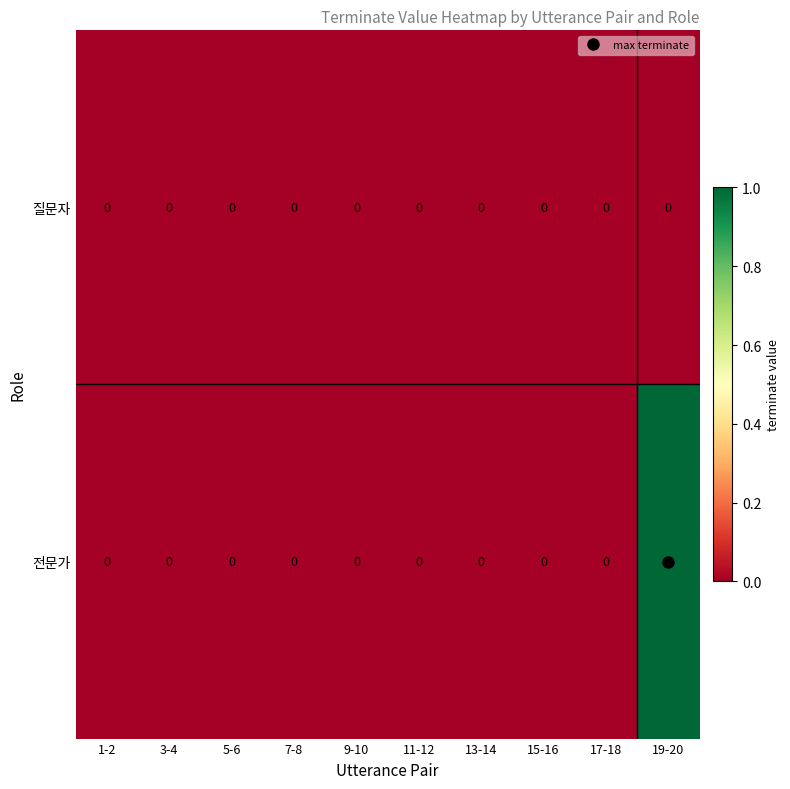

Which category has the highest value across all series?

19-20